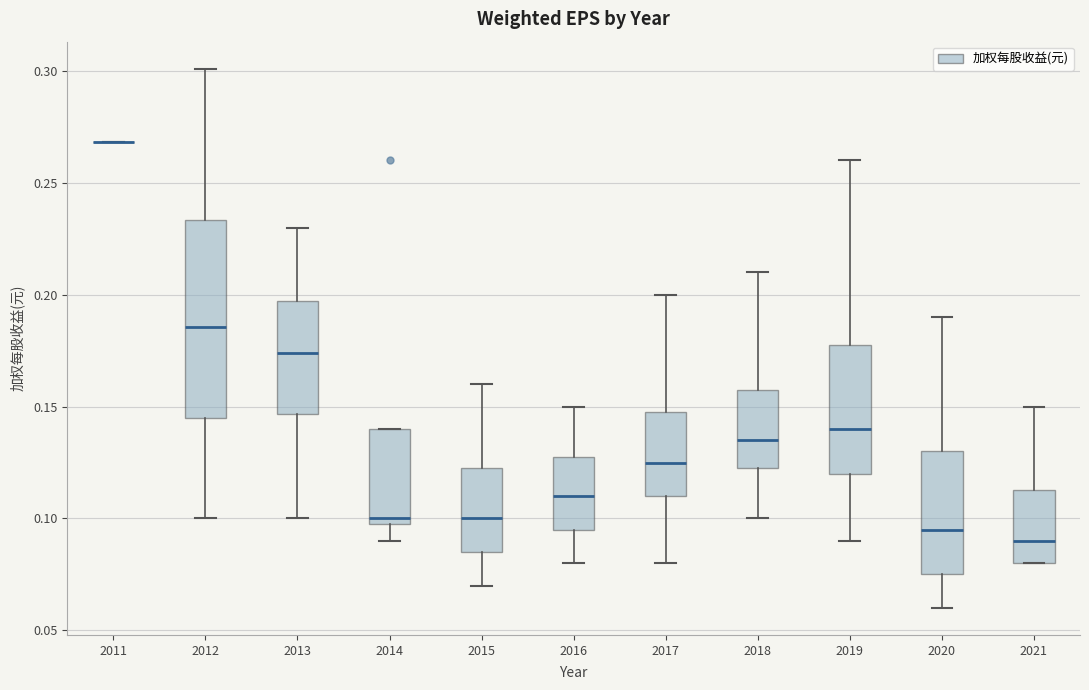

Reading left to right, transcribe this box plot: for each box, give where its median line is, the range the box spans, and where its two whiskers end, as read against the y-axis. The values are not printed on the chart, so give them approximately, as read against the axis.

2011: box collapsed to a line at 0.270, whiskers 0.270 to 0.270
2012: median 0.185, box 0.145 to 0.235, whiskers 0.100 to 0.300
2013: median 0.175, box 0.145 to 0.195, whiskers 0.100 to 0.230
2014: median 0.100 (just above the box's lower edge), box 0.100 to 0.140, whiskers 0.090 to 0.140
2015: median 0.100, box 0.085 to 0.125, whiskers 0.070 to 0.160
2016: median 0.110, box 0.095 to 0.130, whiskers 0.080 to 0.150
2017: median 0.125, box 0.110 to 0.150, whiskers 0.080 to 0.200
2018: median 0.135, box 0.125 to 0.160, whiskers 0.100 to 0.210
2019: median 0.140, box 0.120 to 0.180, whiskers 0.090 to 0.260
2020: median 0.095, box 0.075 to 0.130, whiskers 0.060 to 0.190
2021: median 0.090, box 0.080 to 0.115, whiskers 0.080 to 0.150